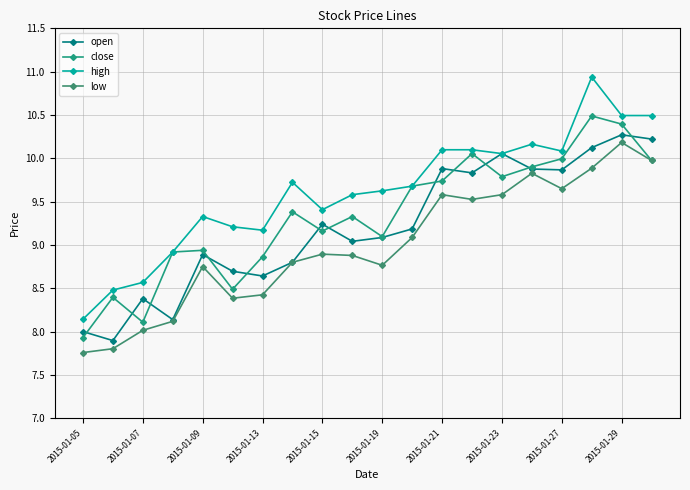

Which series has the largest total across all categories?

high